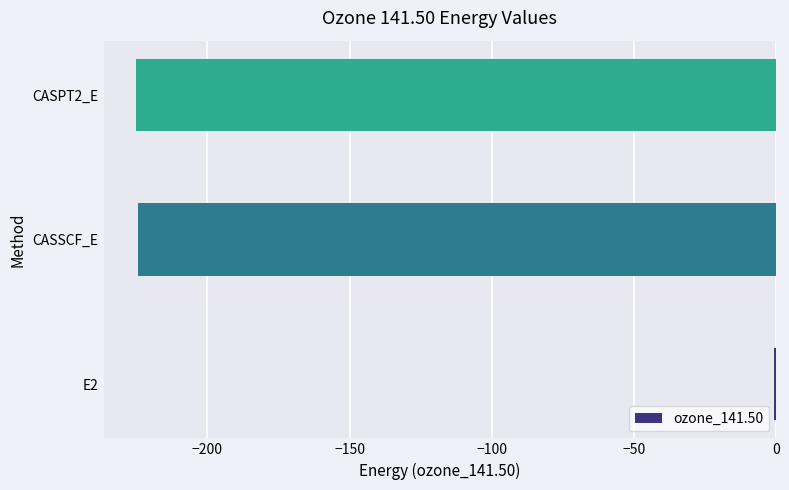

The value at CASPT2_E is -351.3. True or false?

False